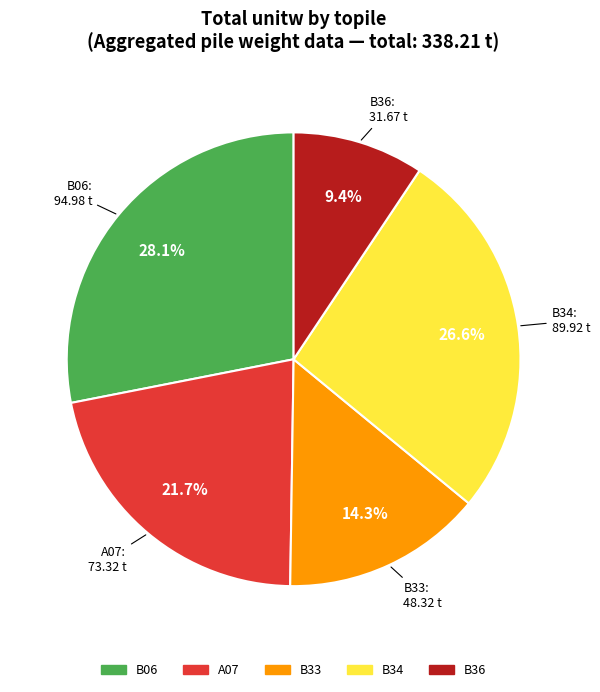

Does any single category account for the majority?

No